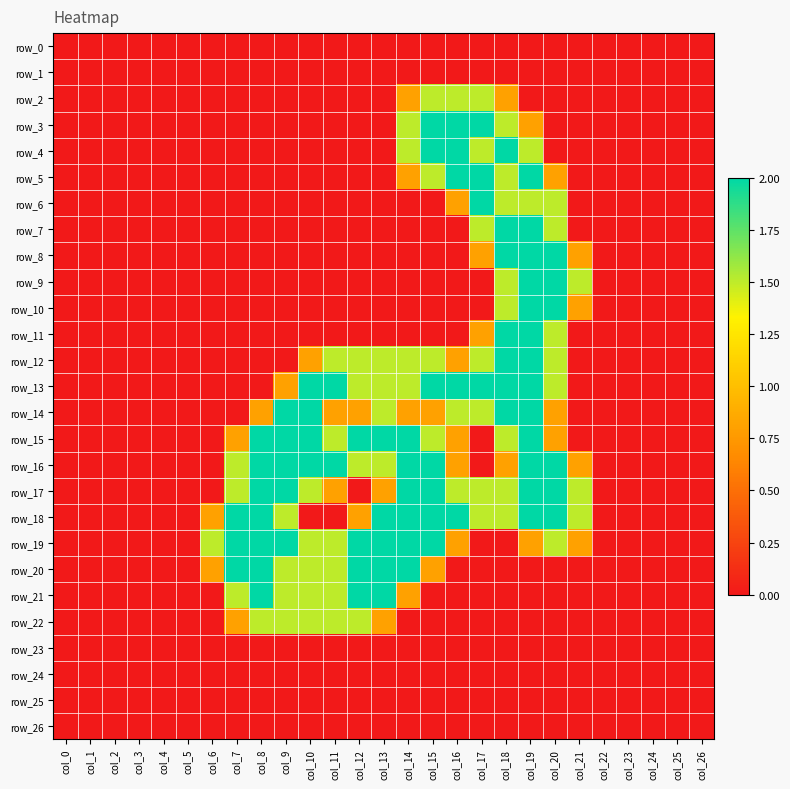

Rank the series by their maximum value, from highest to lowest.

row_3, row_4, row_5, row_6, row_7, row_8, row_9, row_10, row_11, row_12, row_13, row_14, row_15, row_16, row_17, row_18, row_19, row_20, row_21, row_2, row_22, row_0, row_1, row_23, row_24, row_25, row_26